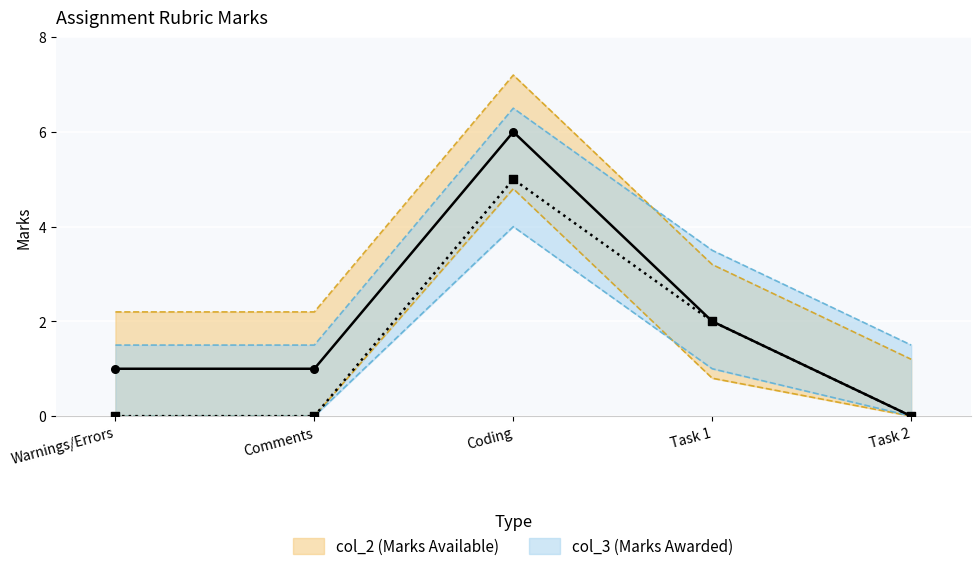

At how many categories does at least one series exceed 3?

2